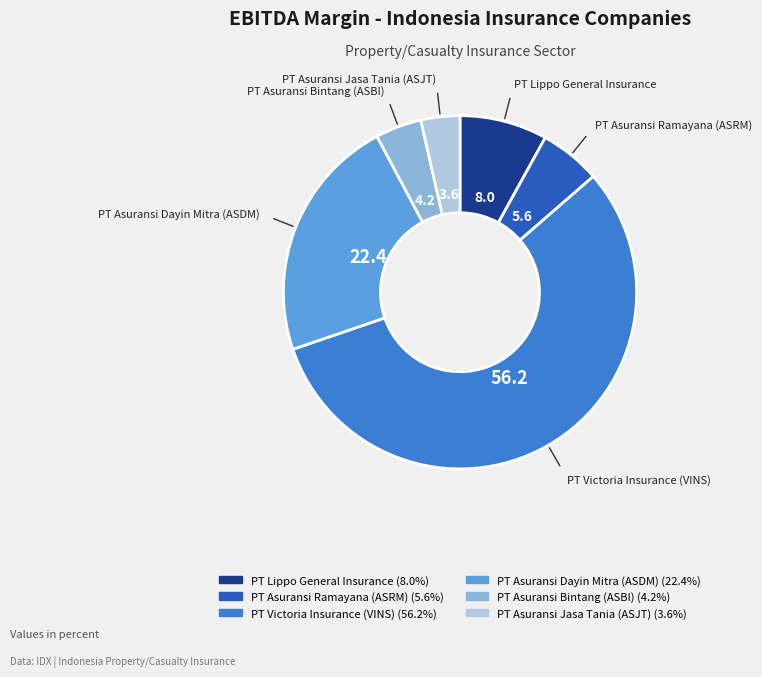

What is the largest slice in the pie chart?

PT Victoria Insurance (VINS)